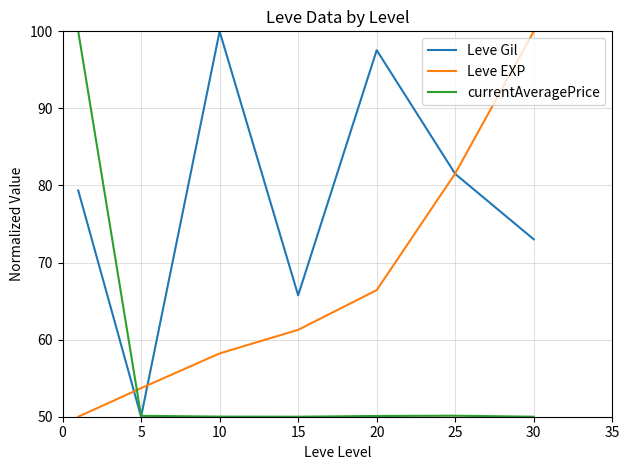

What is the maximum value for Leve Gil?

100.0